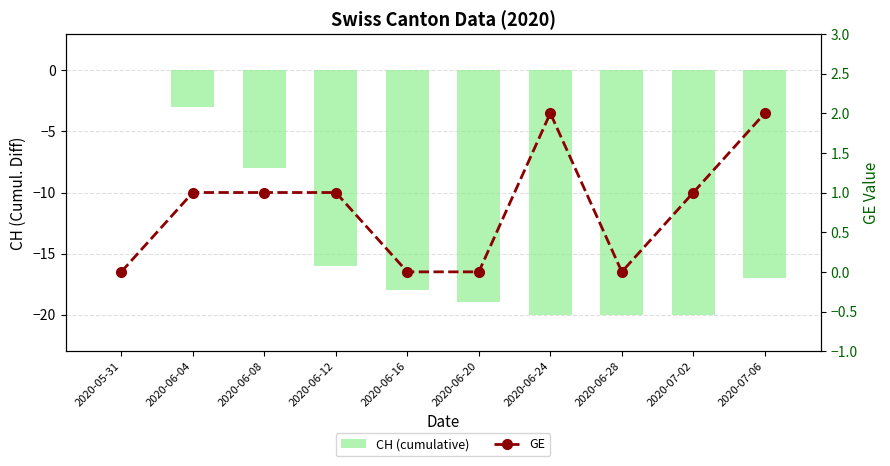

What is the sum of the GE values at 2020-07-06 and 2020-06-08?

3